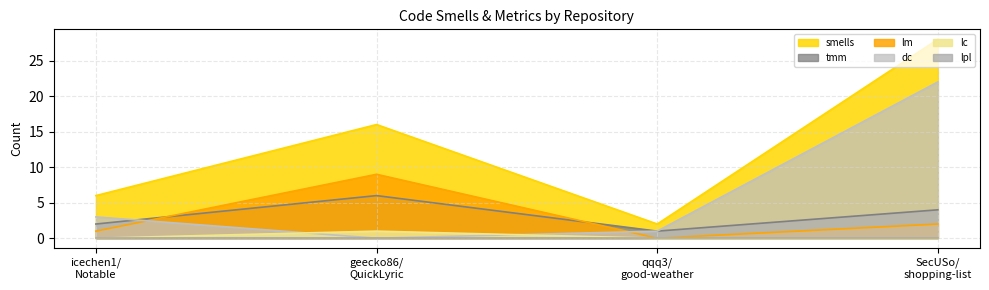

How many interior local peaks does the smells series have?

1